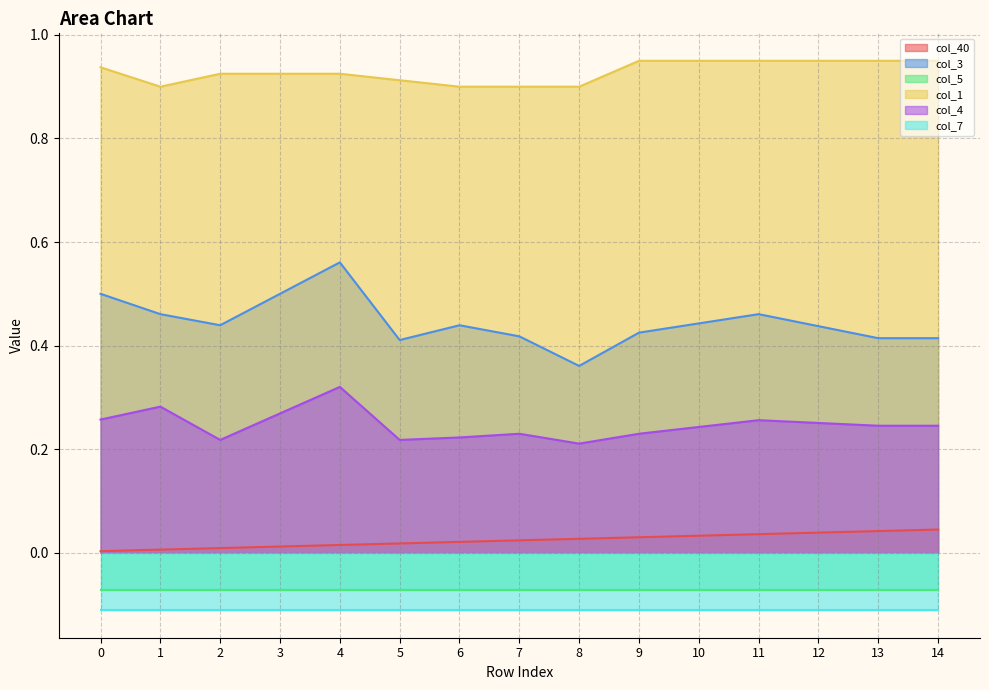

Is the value of col_3 at 14 greater than the value of col_4 at 14?

Yes